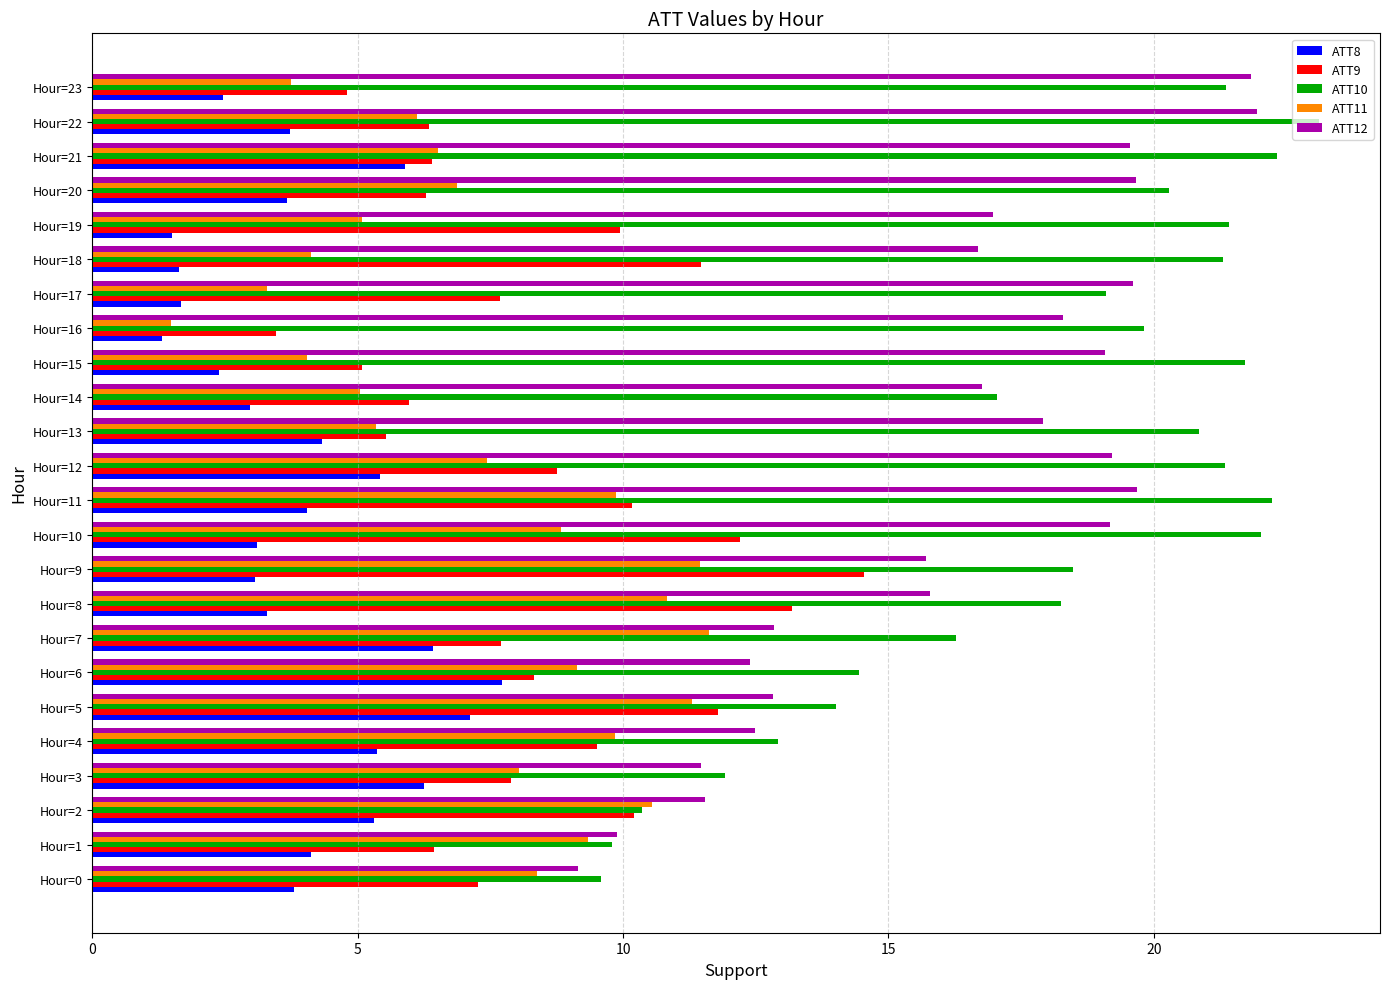

Between Hour=4 and Hour=11, which series saw the biggest shift?

ATT10